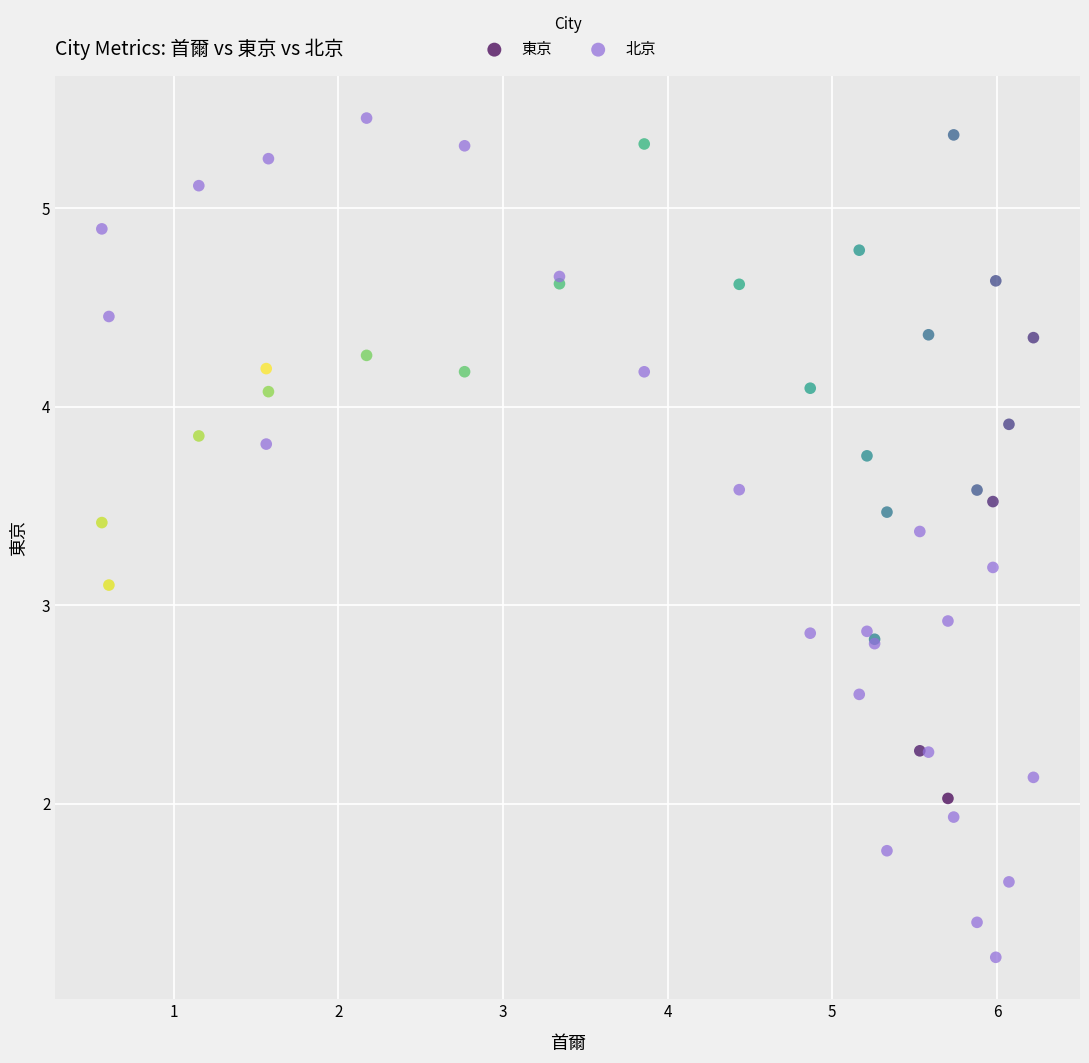

Which series has the largest Y range (max minus min)?

北京